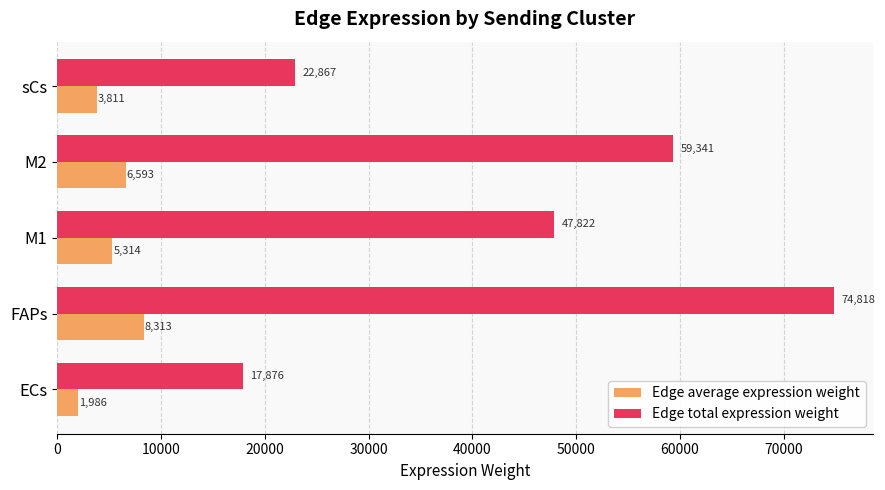

Rank the series by their maximum value, from highest to lowest.

Edge total expression weight, Edge average expression weight